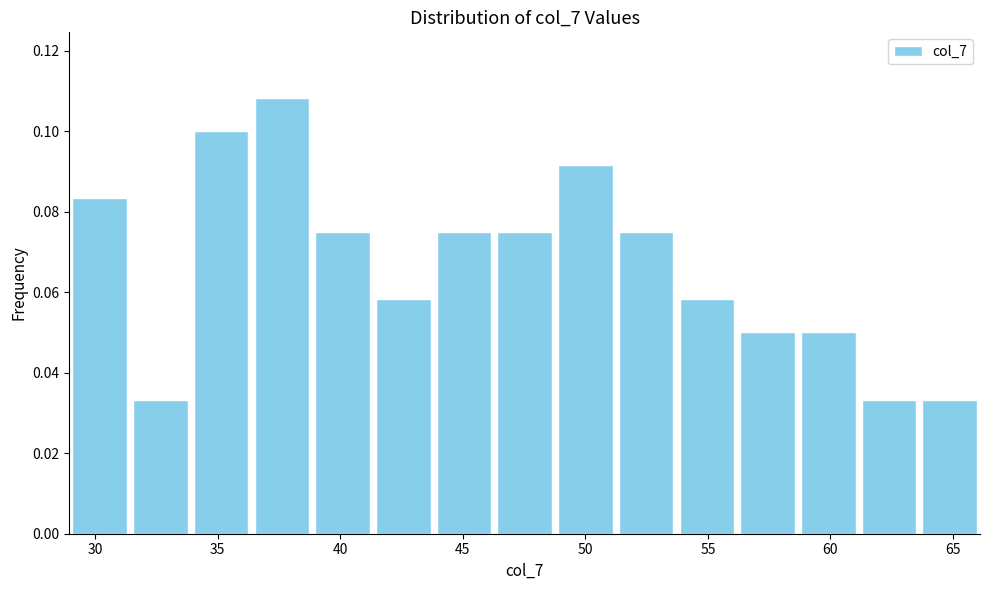

Over which range of the x-axis is the bar tallest?

36.5 to 39.0